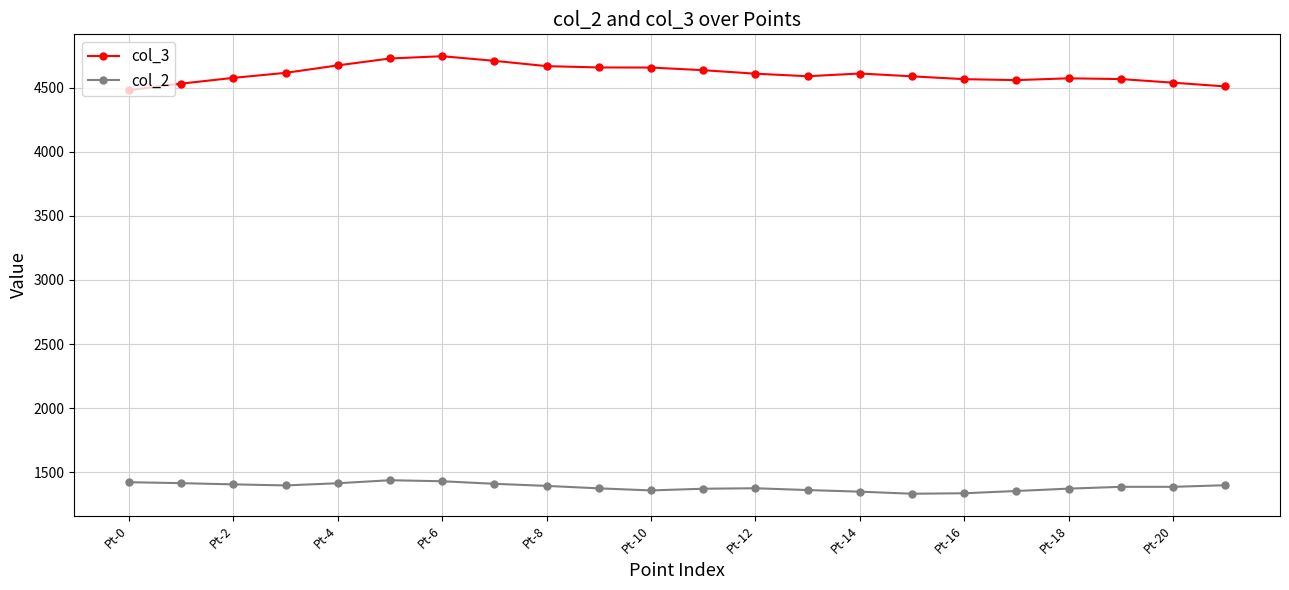

What is the minimum value shown in the chart?

1332.4